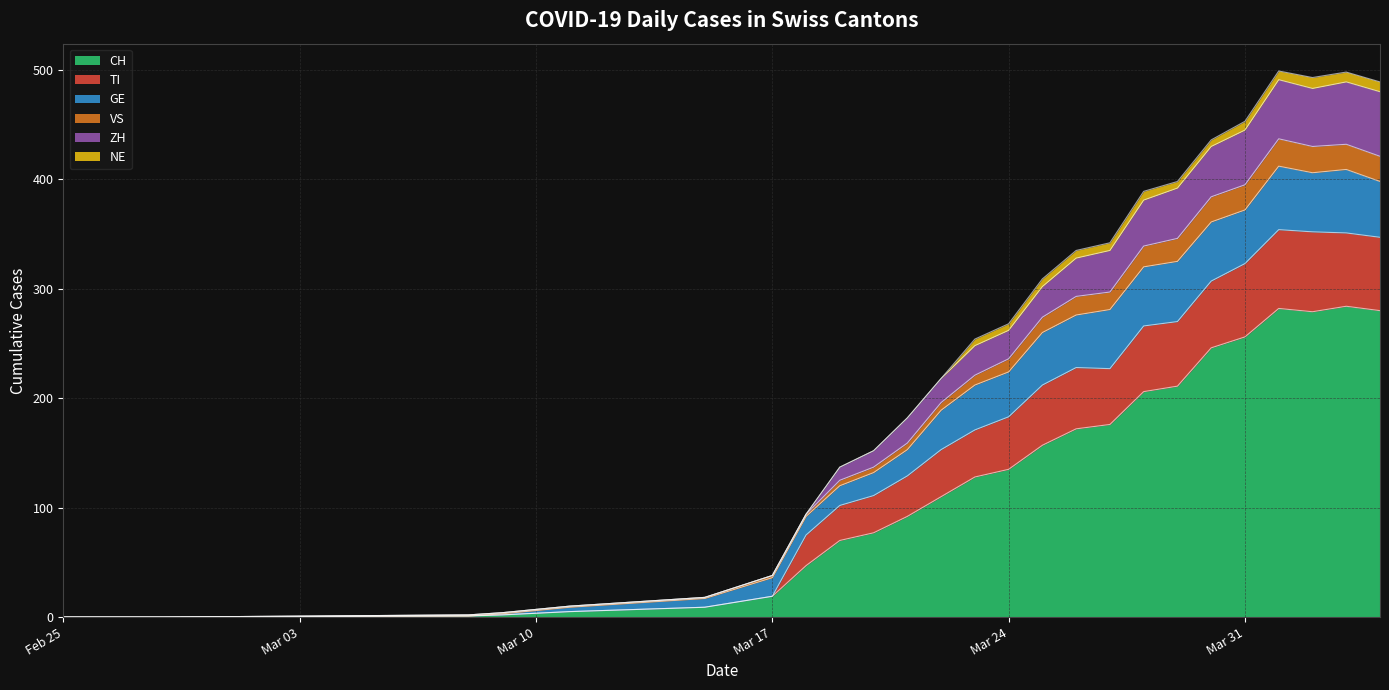

The value of CH at Mar 24 is 45. True or false?

False